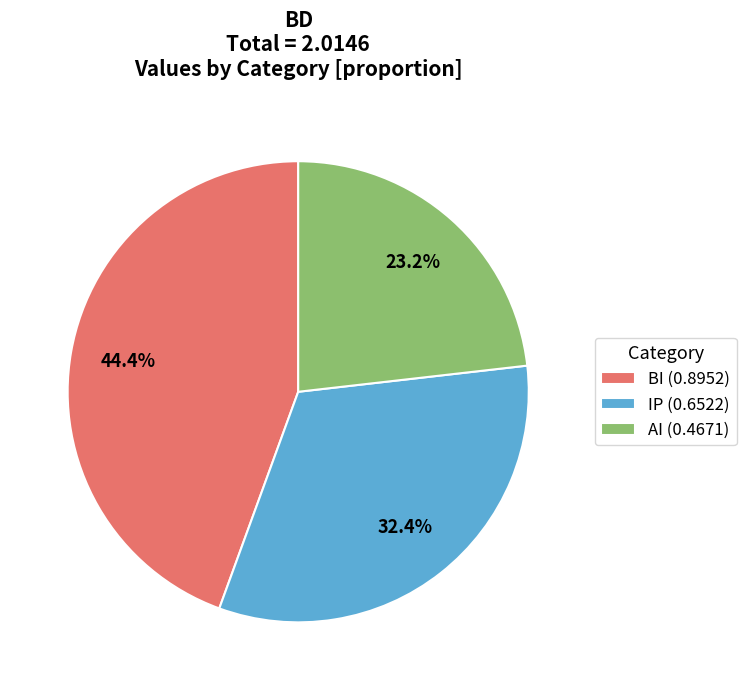

Which slice is the smallest?

AI